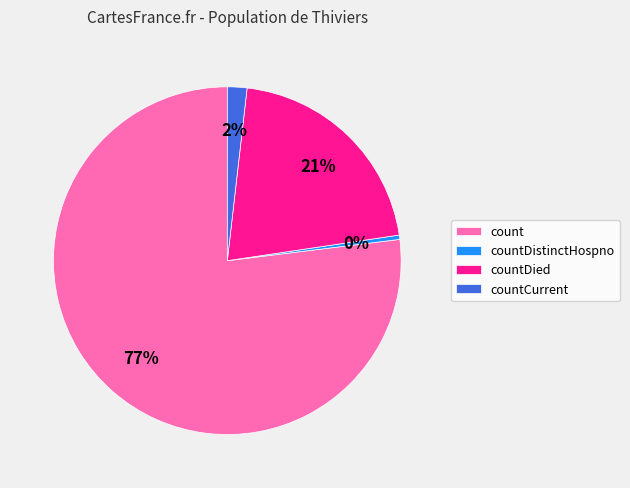

Is it true that countCurrent is 2% of the pie?

True